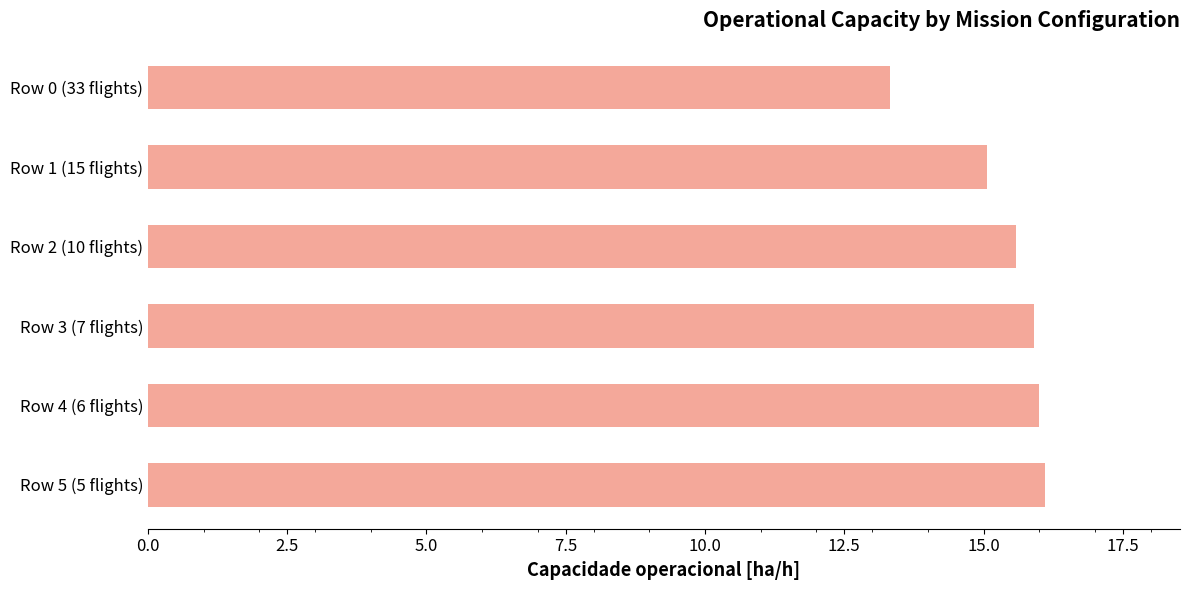

What is the average value?

15.3